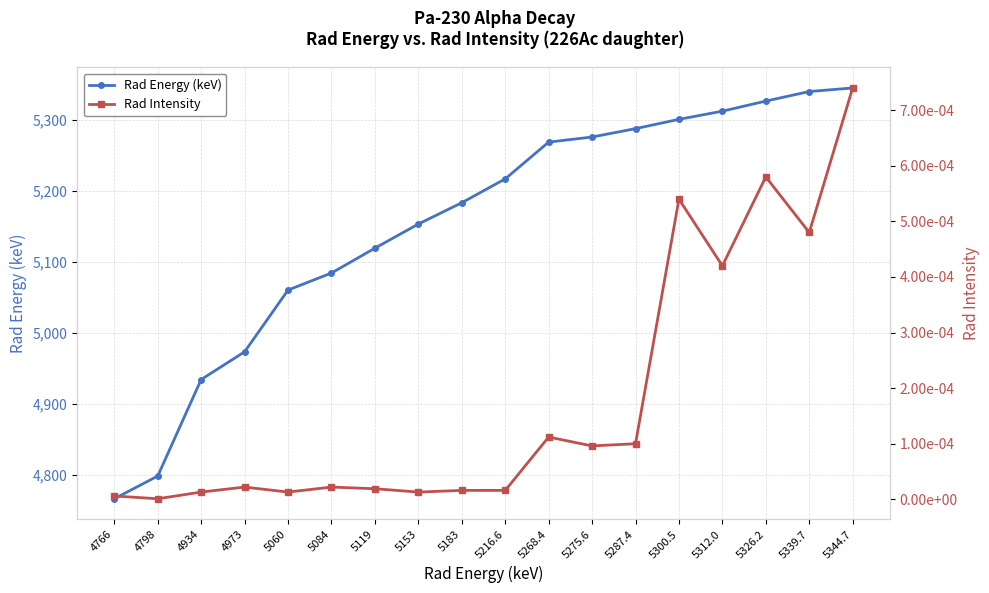

True or false: Rad Energy (keV) has more than 0 points higher than both neighbors.

False